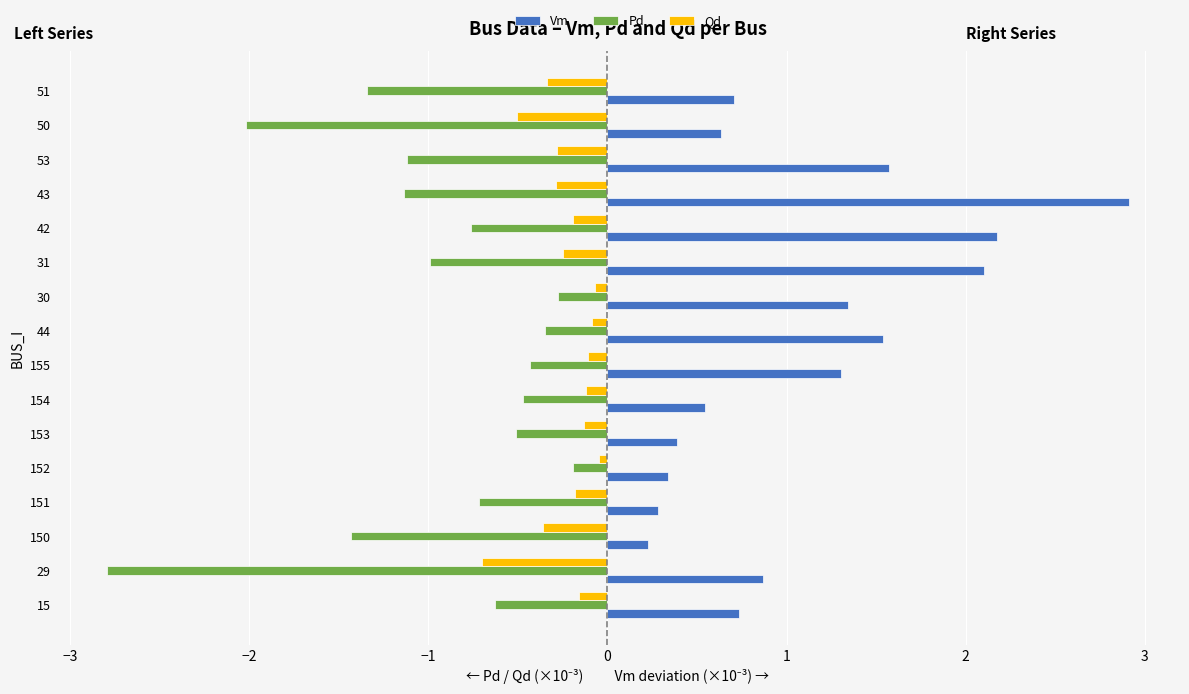

Rank the series at 53 from lowest to highest value.

Pd, Qd, Vm